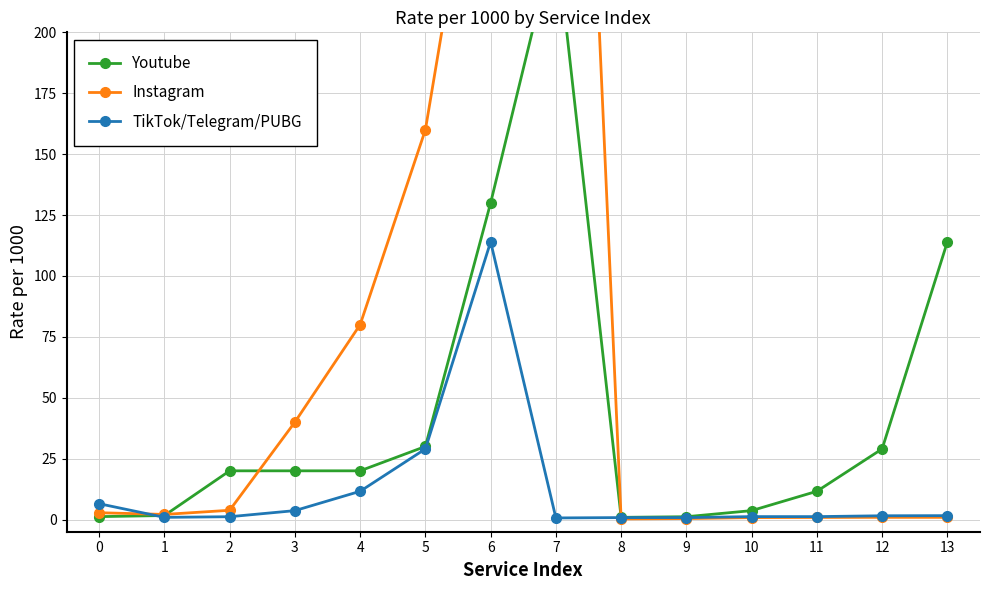

What is the value of the Youtube point at the 9th from the left?

0.9